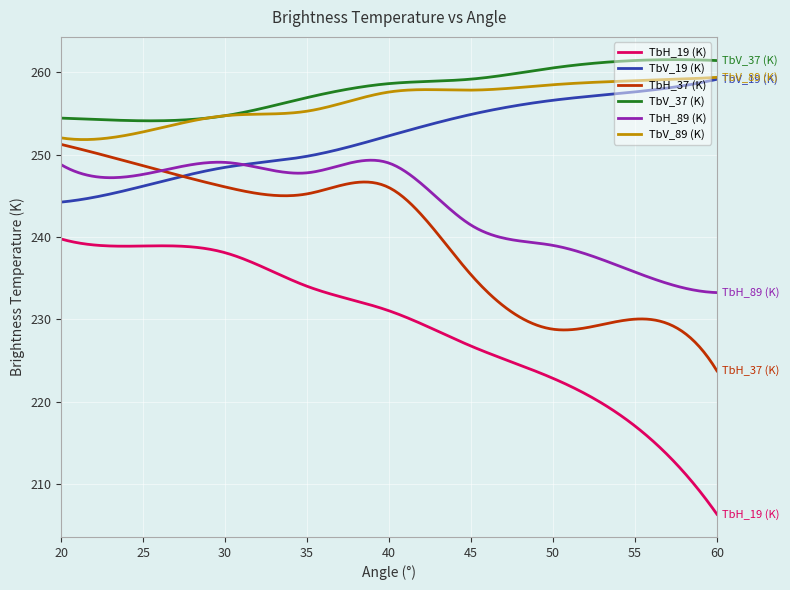

Which series has the widest spread of values?

TbH_19 (K)